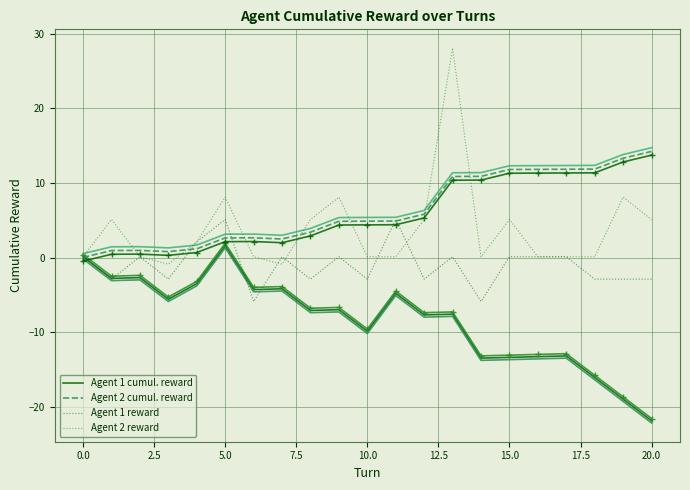

What are all the series names shown in the legend?

Agent 1 cumul. reward, Agent 2 cumul. reward, Agent 1 reward, Agent 2 reward